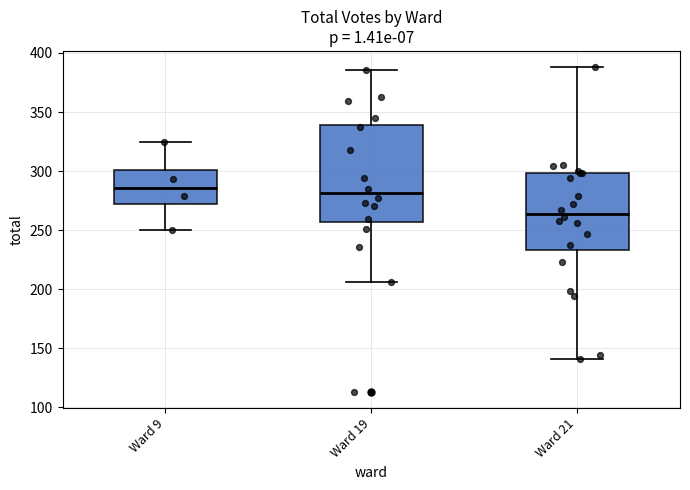

Reading left to right, transcribe this box plot: for each box, give where its median line is, the range the box spans, and where its two whiskers end, as read against the y-axis. The values are not printed on the chart, so give them approximately, as read against the axis.

Ward 9: median 285, box 270 to 300, whiskers 250 to 325
Ward 19: median 280, box 255 to 340, whiskers 205 to 385
Ward 21: median 265, box 235 to 300, whiskers 140 to 390